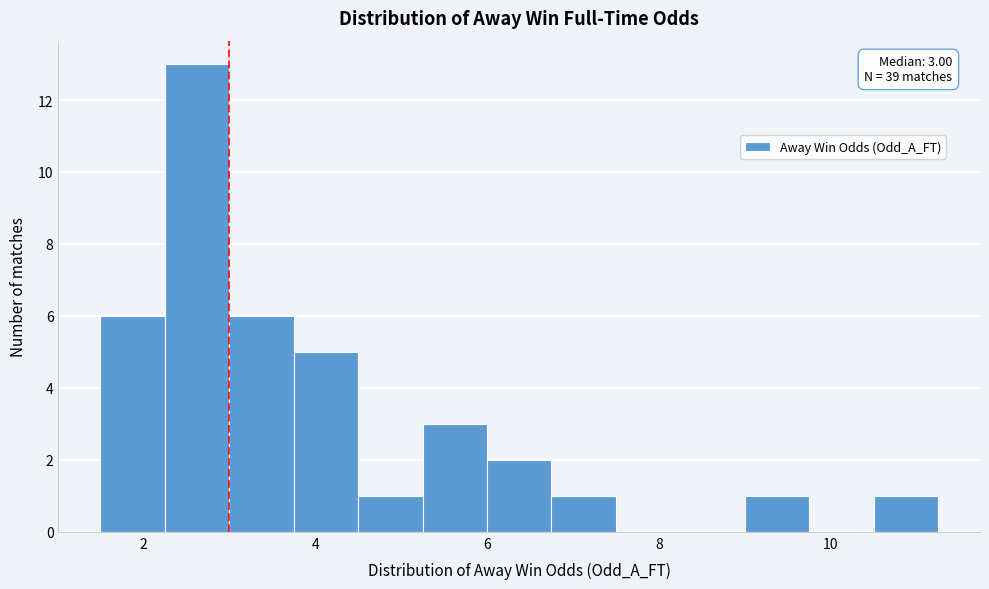

Around what value on the x-axis is the tallest bar? Give the approximate position of its centre, as read against the axis.

2.6